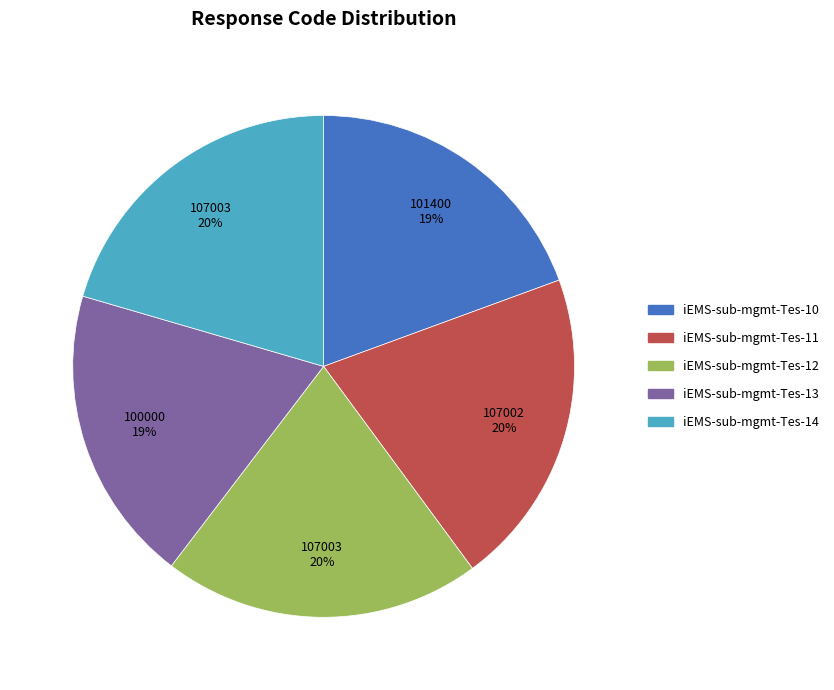

The iEMS-sub-mgmt-Tes-10 slice represents 25% of the pie. True or false?

False